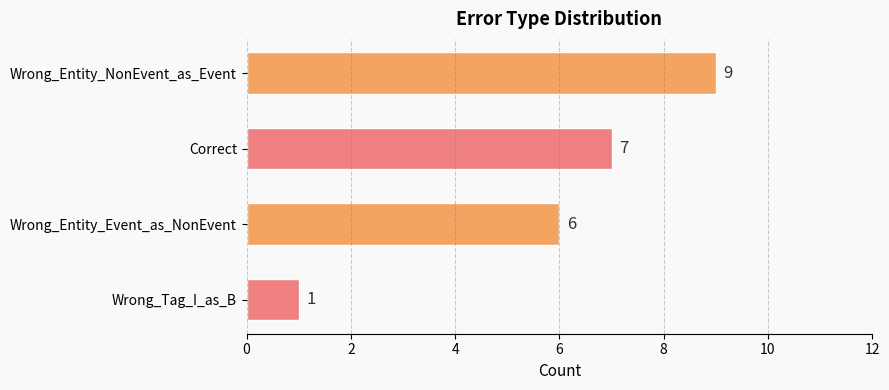

What is the sum of all values?

23